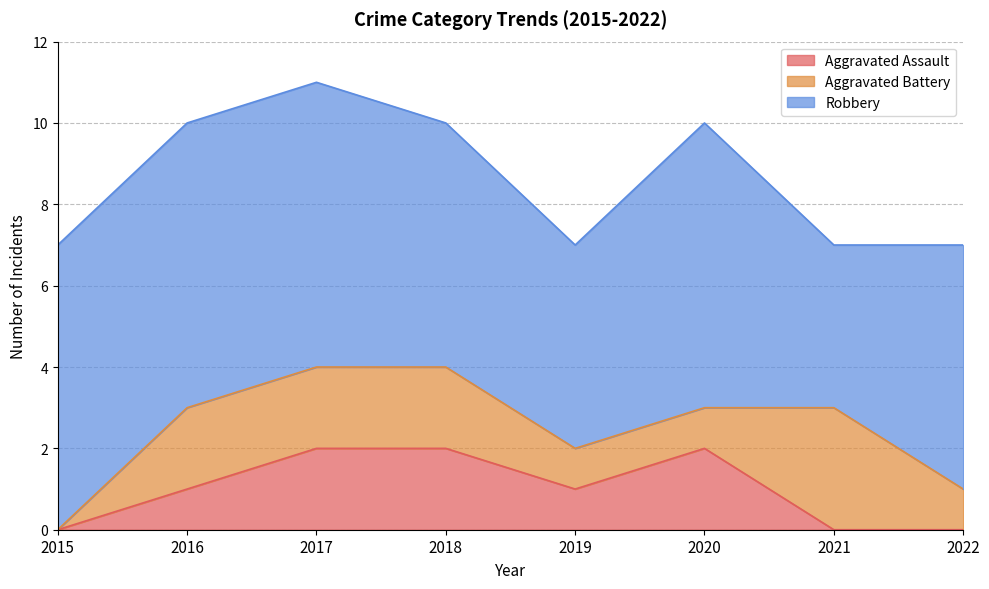

How many interior local peaks does the Aggravated Assault series have?

1